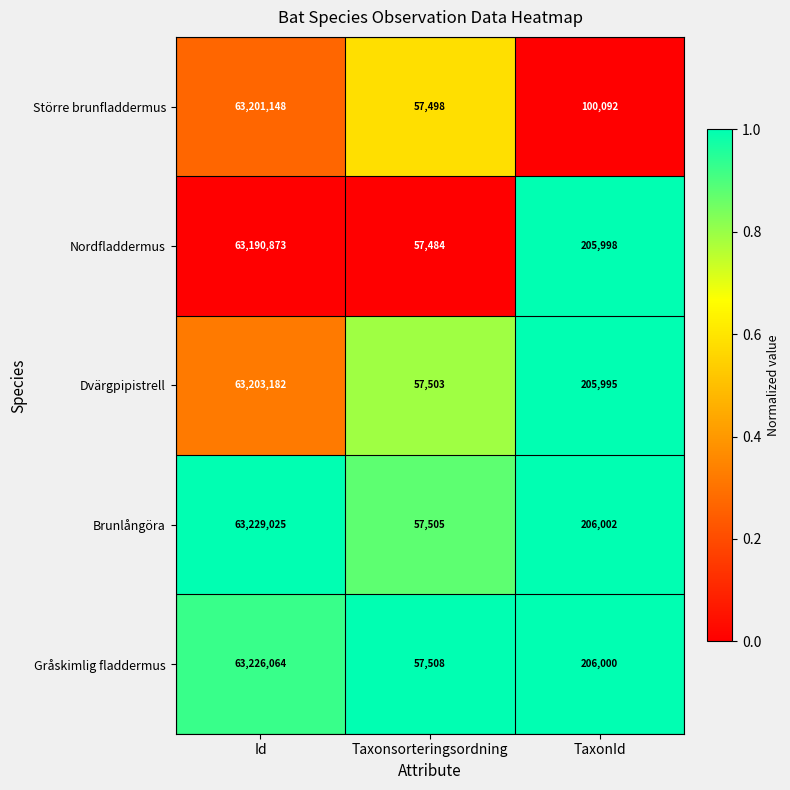

What is the difference between the Gråskimlig fladdermus values at TaxonId and Id?

63020064